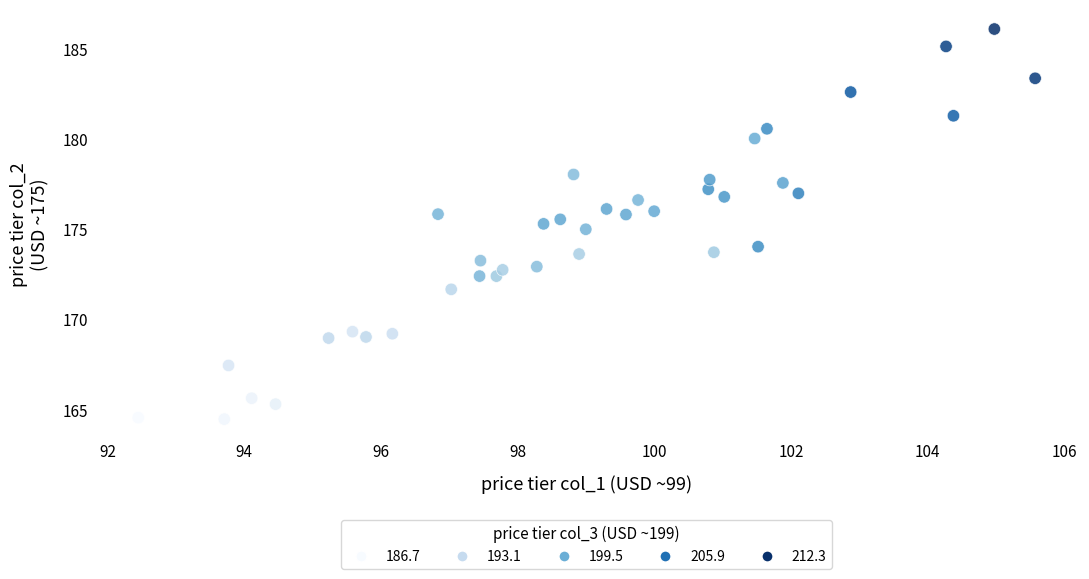

What is the range of X values (max minus min)?

13.1